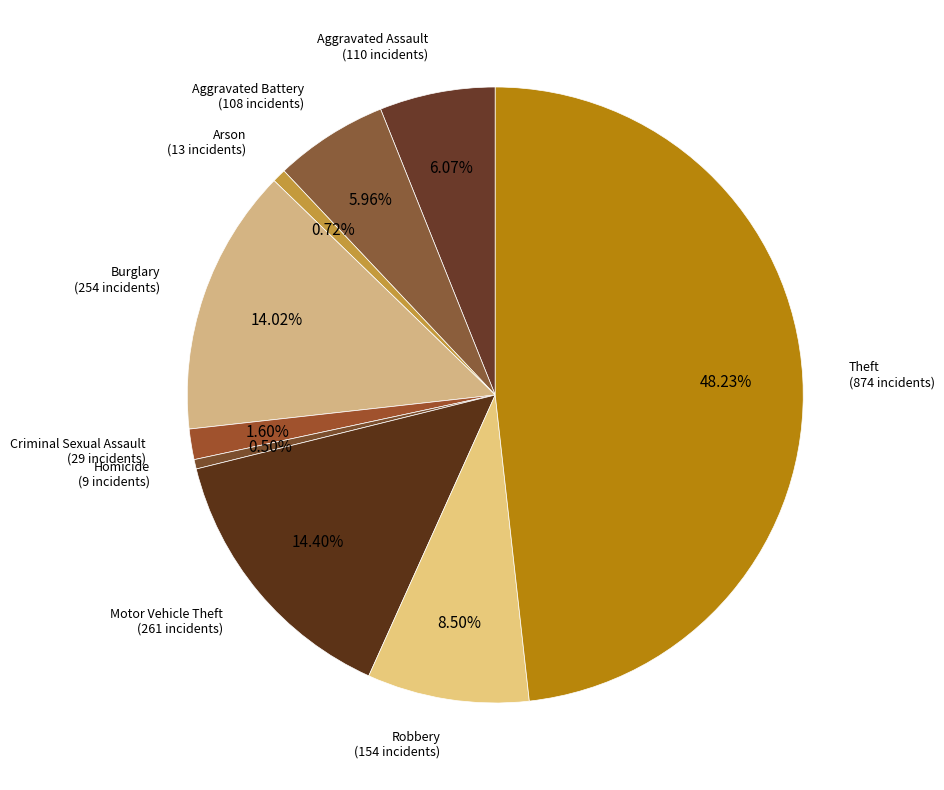

Does Arson represent more than half of the total?

No